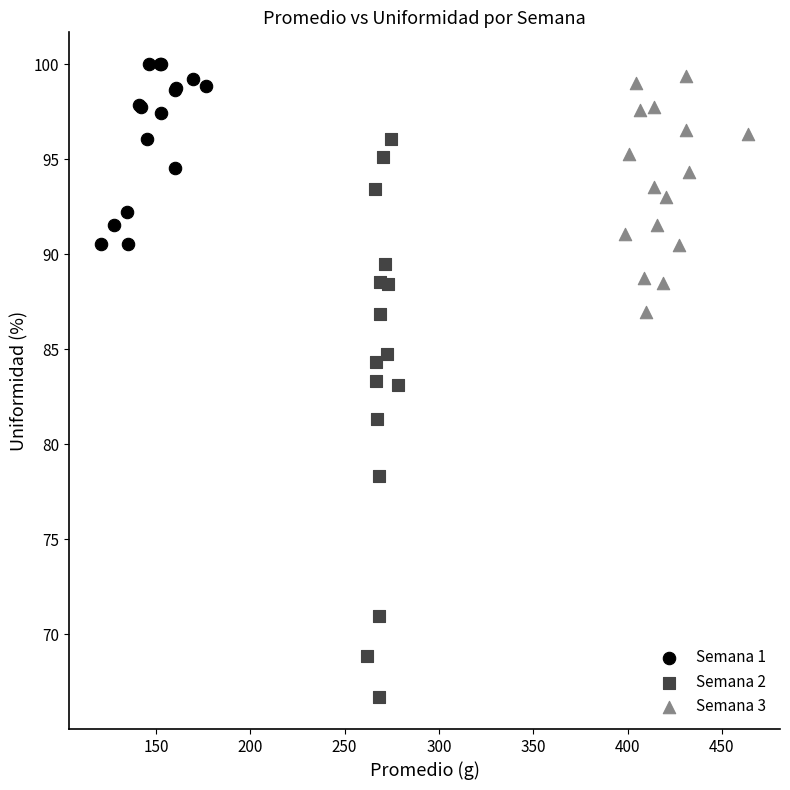

Which series has the largest Y range (max minus min)?

Semana 2